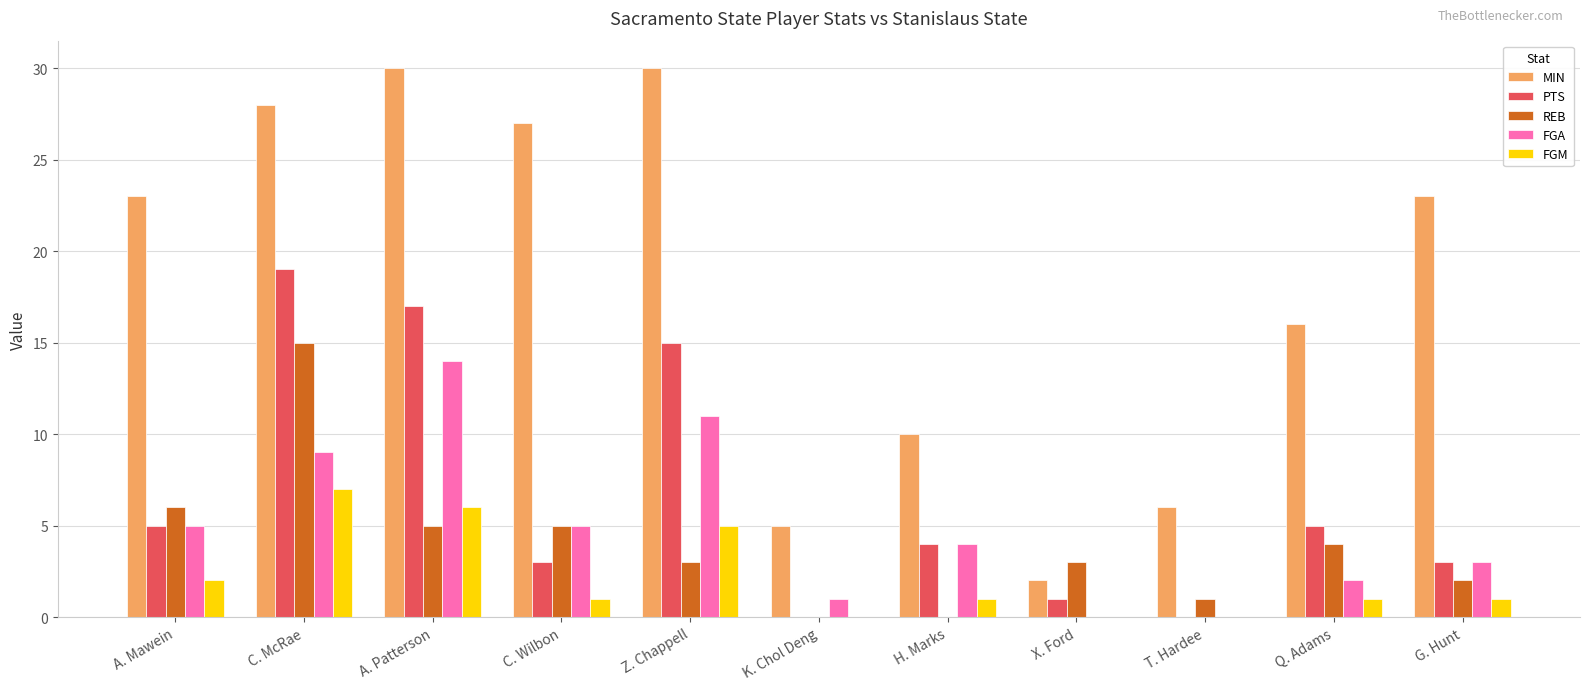

Which series changed the most between K. Chol Deng and H. Marks?

MIN